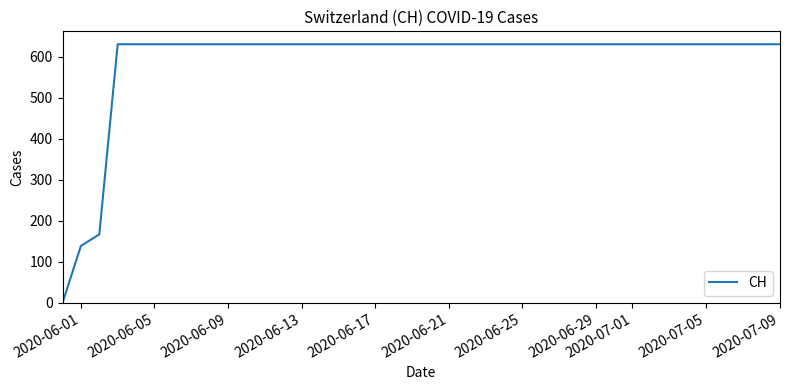

What is the difference between the maximum and minimum values?

631